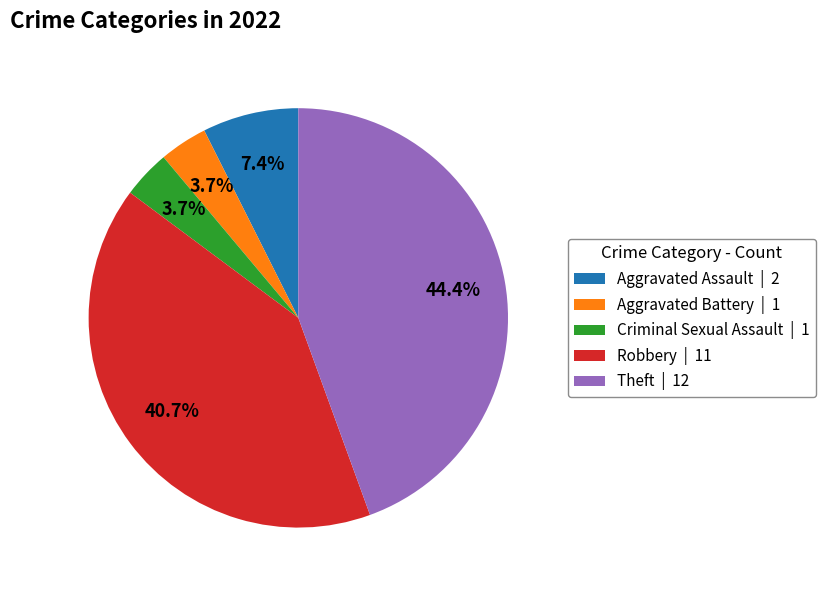

What is the largest slice in the pie chart?

Theft